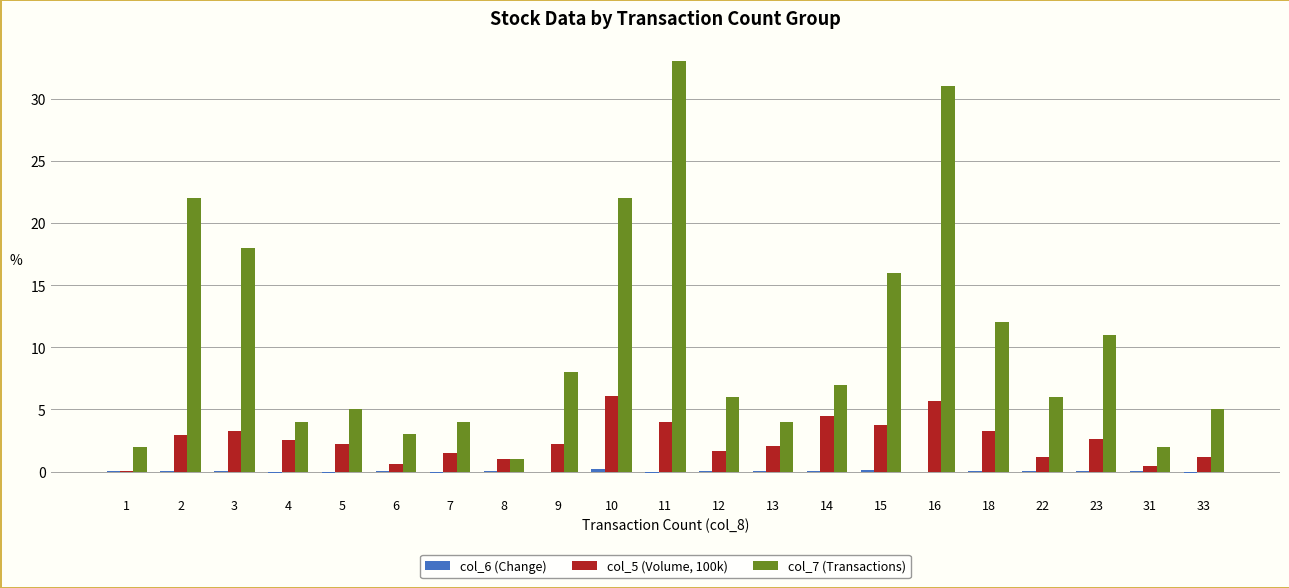

At which category does the chart reach its peak across all series?

11